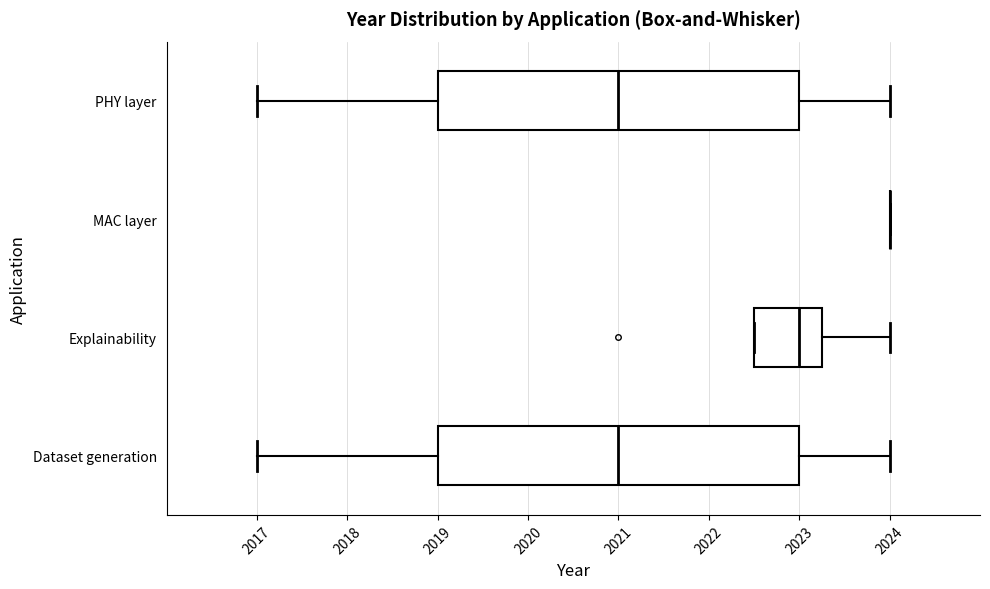

Reading bottom to top, read every box against the x-axis: the position of its median line, the range the box covers, and the ends of its whiskers. The values are not printed on the chart, so give them approximately, as read against the axis.

Dataset generation: median 2021.0, box 2019.0 to 2023.0, whiskers 2017.0 to 2024.0
Explainability: median 2023.0, box 2022.5 to 2023.3, whiskers 2022.5 to 2024.0
MAC layer: box collapsed to a line at 2024.0, whiskers 2024.0 to 2024.0
PHY layer: median 2021.0, box 2019.0 to 2023.0, whiskers 2017.0 to 2024.0